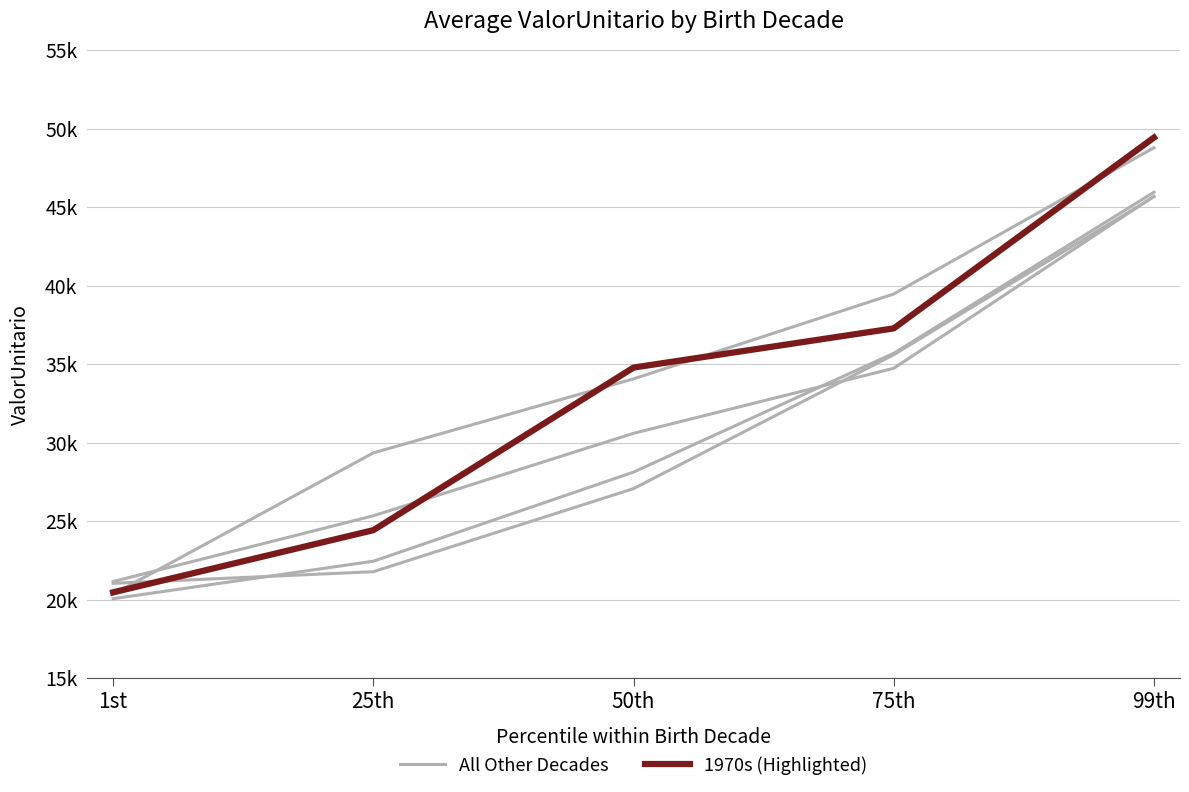

How many values in the All Other Decades series are below 27064?

2